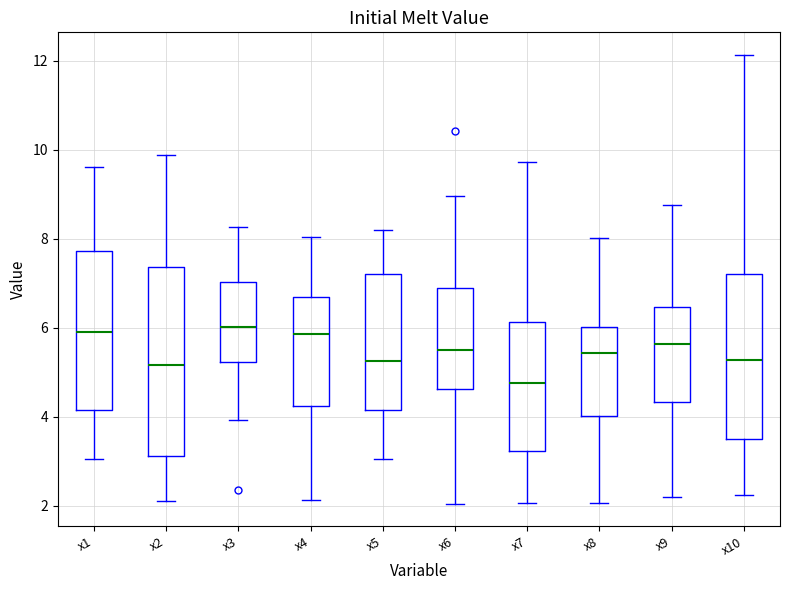

Which box has the lowest median line?

x7